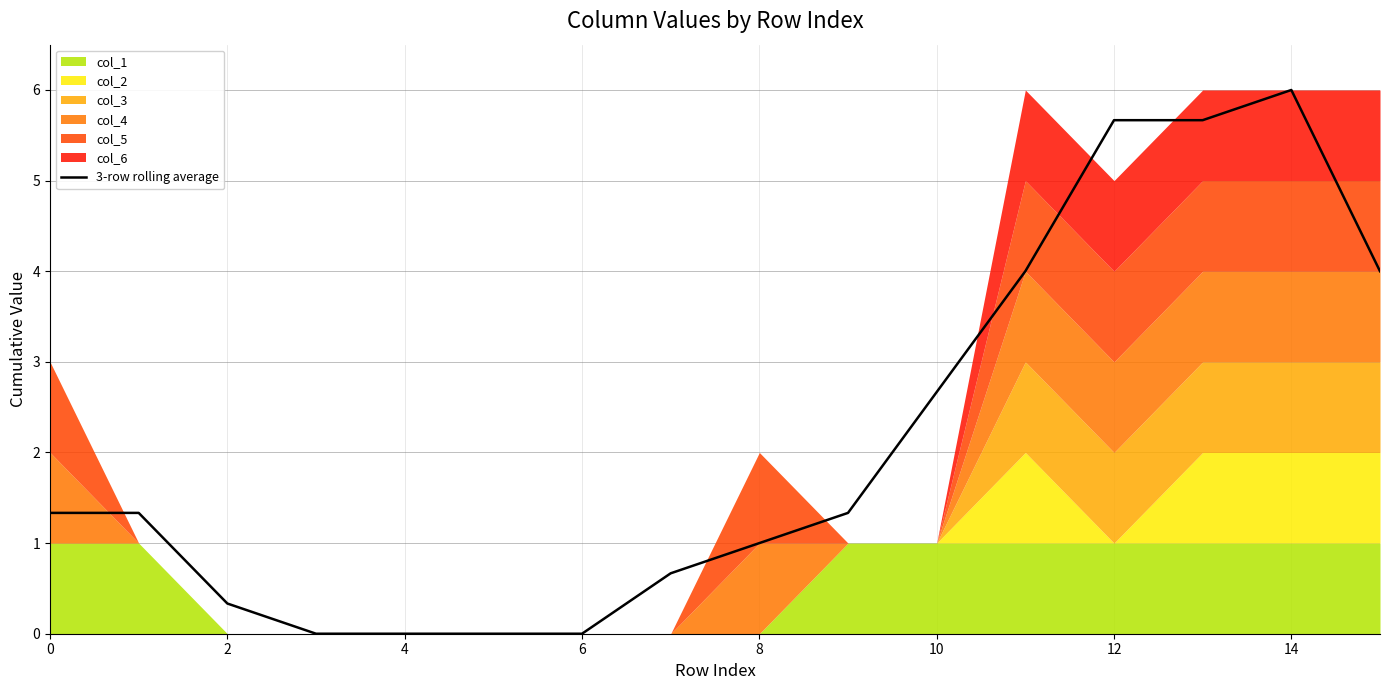

What is the difference between the maximum and minimum values?

6.0